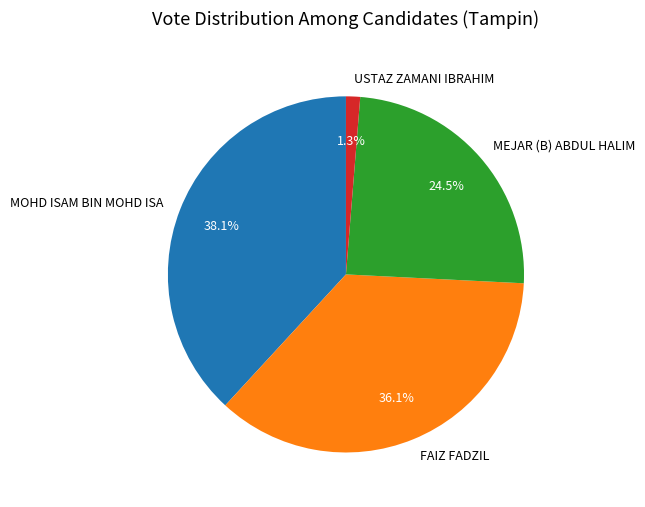

Count the number of slices in the pie.

4